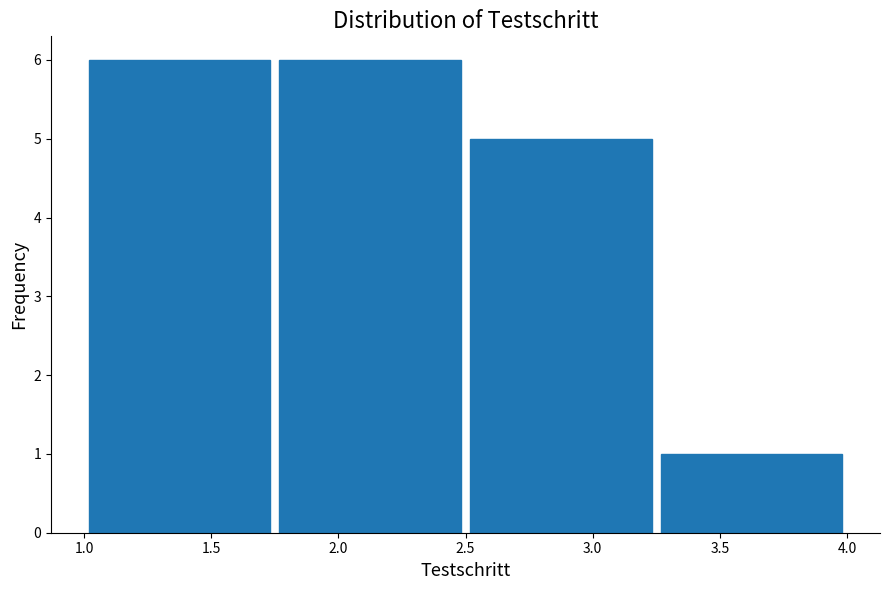

Reading left to right, list every bar in this chart as the range it spans on the x-axis followed by its height. The values are not printed on the chart, so give them approximately, as read against the axis.

1.00 to 1.75: 6
1.75 to 2.50: 6
2.50 to 3.25: 5
3.25 to 4.00: 1